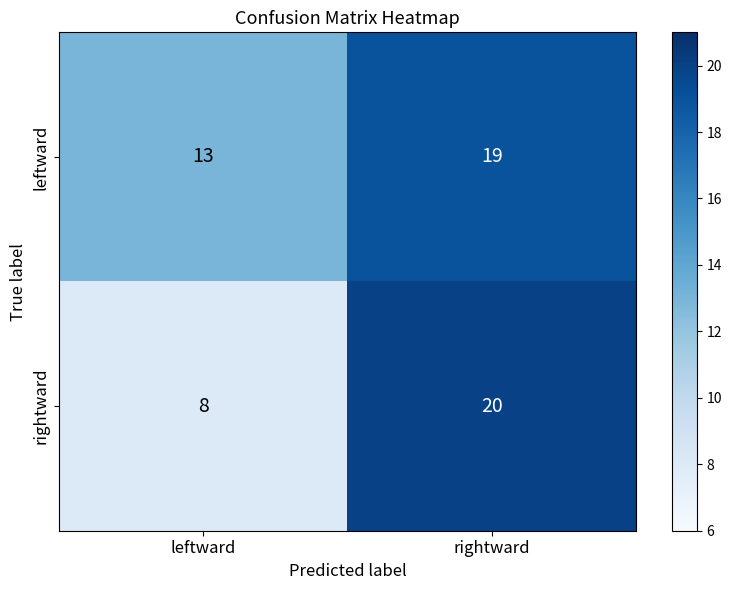

Which category has the lowest value in the leftward series?

leftward